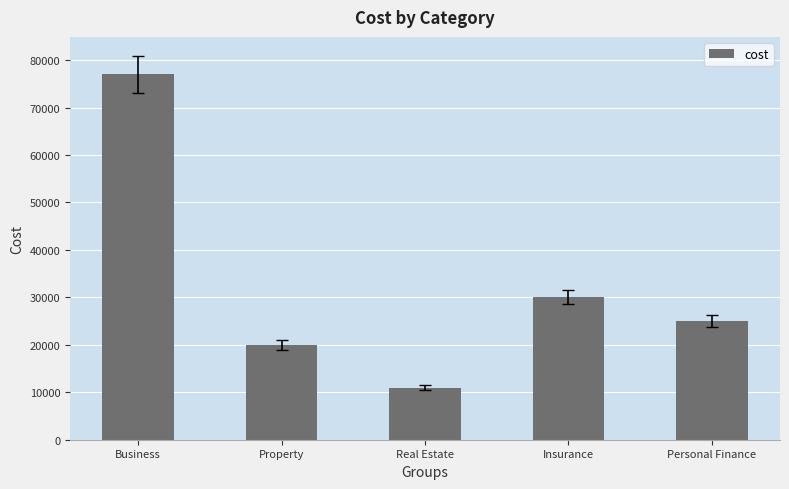

How many bars are there in total?

5